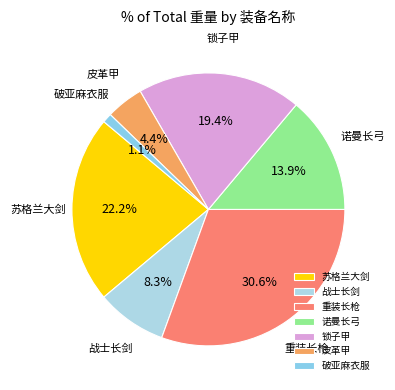

Is it true that 皮革甲 is 14% of the pie?

False